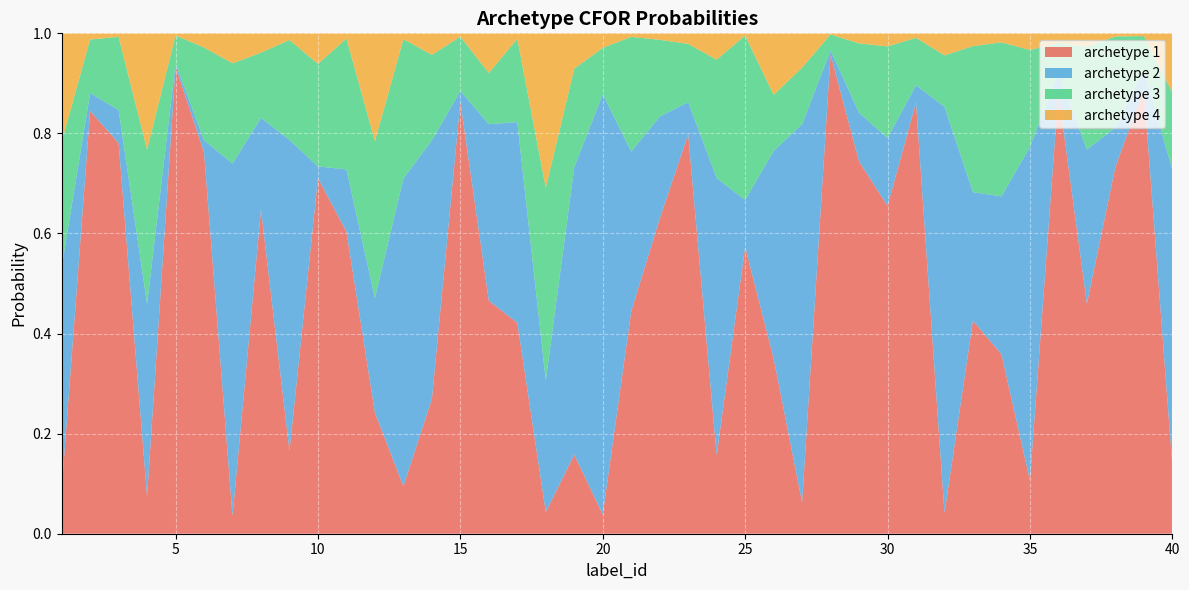

Reading right to left, what are all the values shown in this chart?

archetype 1: 40=0.1	39=0.9	38=0.7	37=0.5	36=0.9	35=0.1	34=0.4	33=0.4	32=0.0	31=0.9	30=0.7	29=0.7	28=1.0	27=0.1	26=0.4	25=0.6	24=0.2	23=0.8	22=0.6	21=0.4	20=0.0	19=0.2	18=0.0	17=0.4	16=0.5	15=0.9	14=0.3	13=0.1	12=0.2	11=0.6	10=0.7	9=0.2	8=0.6	7=0.0	6=0.8	5=0.9	4=0.1	3=0.8	2=0.8	1=0.1
archetype 2: 40=0.6	39=0.0	38=0.1	37=0.3	36=0.0	35=0.7	34=0.3	33=0.3	32=0.8	31=0.0	30=0.1	29=0.1	28=0.0	27=0.8	26=0.4	25=0.1	24=0.6	23=0.1	22=0.2	21=0.3	20=0.8	19=0.6	18=0.3	17=0.4	16=0.4	15=0.0	14=0.5	13=0.6	12=0.2	11=0.1	10=0.0	9=0.6	8=0.2	7=0.7	6=0.0	5=0.0	4=0.4	3=0.1	2=0.0	1=0.4
archetype 3: 40=0.2	39=0.1	38=0.2	37=0.2	36=0.1	35=0.2	34=0.3	33=0.3	32=0.1	31=0.1	30=0.2	29=0.1	28=0.0	27=0.1	26=0.1	25=0.3	24=0.2	23=0.1	22=0.2	21=0.2	20=0.1	19=0.2	18=0.4	17=0.2	16=0.1	15=0.1	14=0.2	13=0.3	12=0.3	11=0.3	10=0.2	9=0.2	8=0.1	7=0.2	6=0.2	5=0.1	4=0.3	3=0.1	2=0.1	1=0.3
archetype 4: 40=0.1	39=0.0	38=0.0	37=0.0	36=0.0	35=0.0	34=0.0	33=0.0	32=0.0	31=0.0	30=0.0	29=0.0	28=0.0	27=0.1	26=0.1	25=0.0	24=0.1	23=0.0	22=0.0	21=0.0	20=0.0	19=0.1	18=0.3	17=0.0	16=0.1	15=0.0	14=0.0	13=0.0	12=0.2	11=0.0	10=0.1	9=0.0	8=0.0	7=0.1	6=0.0	5=0.0	4=0.2	3=0.0	2=0.0	1=0.2